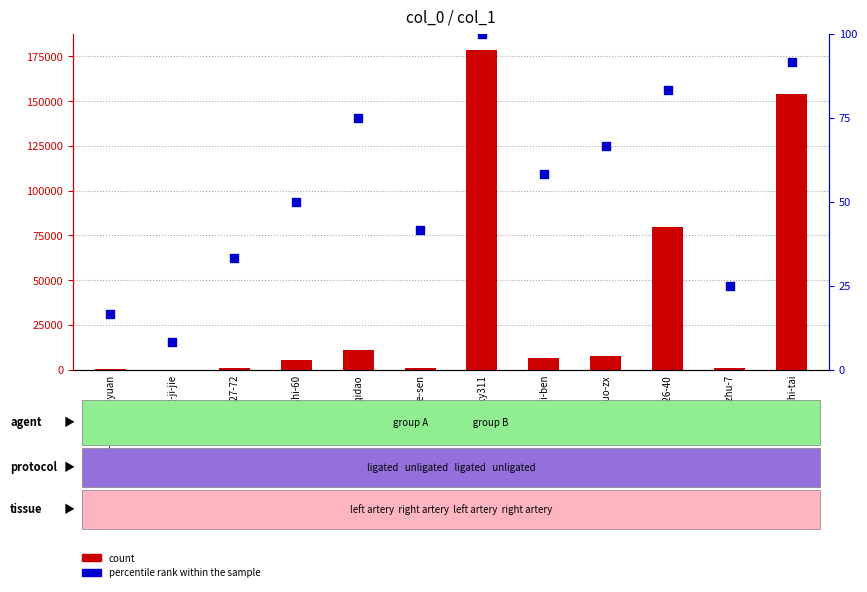

At how many categories does at least one series exceed 27587?

3